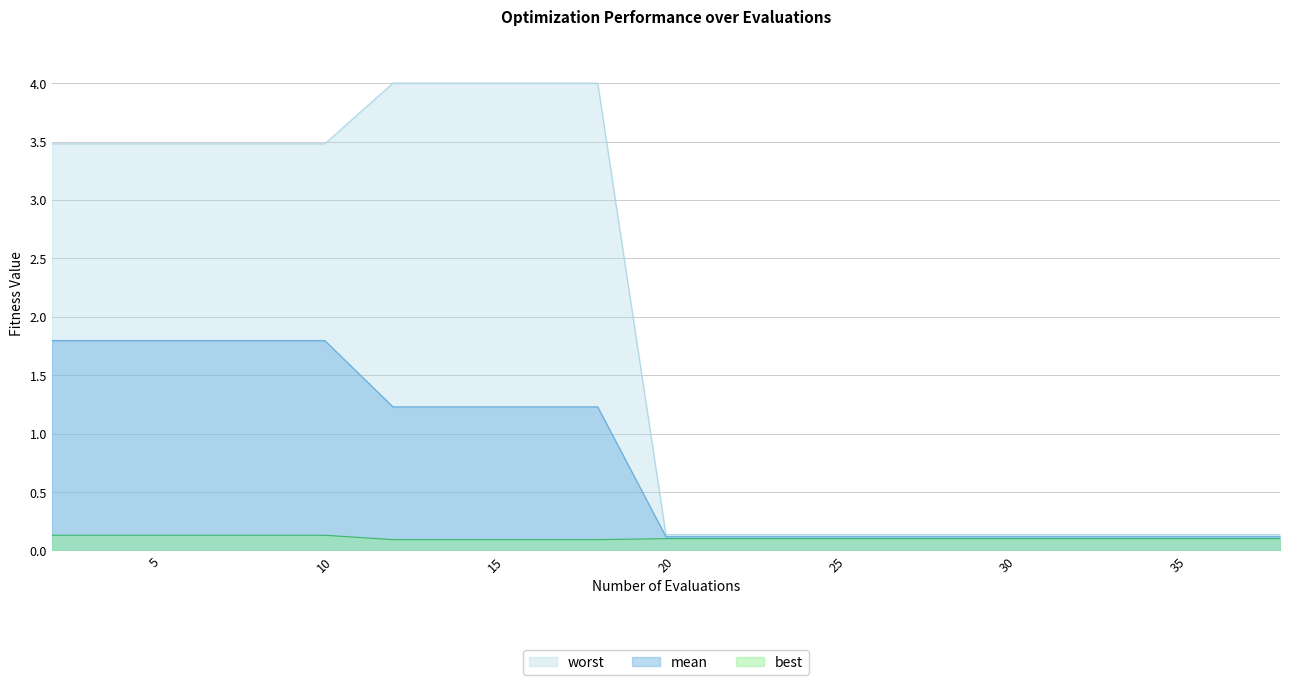

Reading left to right, list all the values displayed in this chart.

mean: 1.8	1.8	1.8	1.8	1.8	1.2	1.2	1.2	1.2	0.1	0.1	0.1	0.1	0.1	0.1	0.1	0.1	0.1	0.1	0.1
best: 0.1	0.1	0.1	0.1	0.1	0.1	0.1	0.1	0.1	0.1	0.1	0.1	0.1	0.1	0.1	0.1	0.1	0.1	0.1	0.1
worst: 3.5	3.5	3.5	3.5	3.5	4.0	4.0	4.0	4.0	0.1	0.1	0.1	0.1	0.1	0.1	0.1	0.1	0.1	0.1	0.1